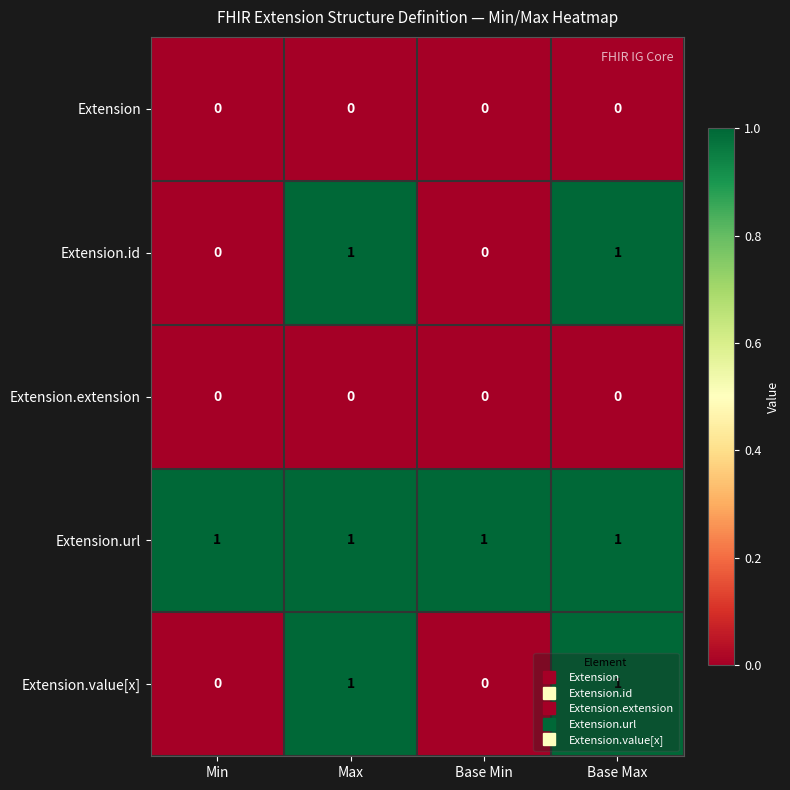

Which series has the largest total across all categories?

Extension.url